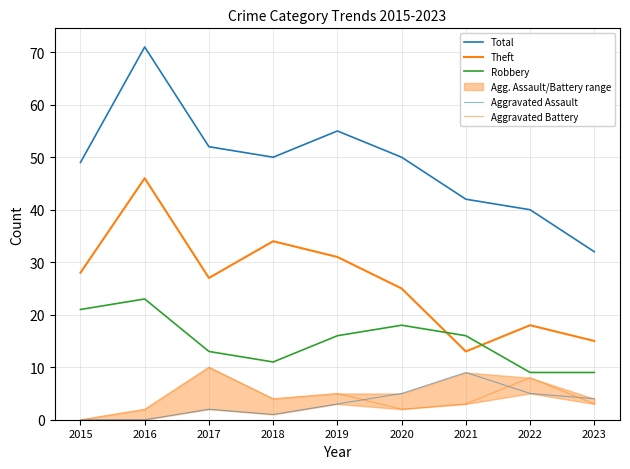

At which category does Aggravated Assault reach its first local peak?

2017